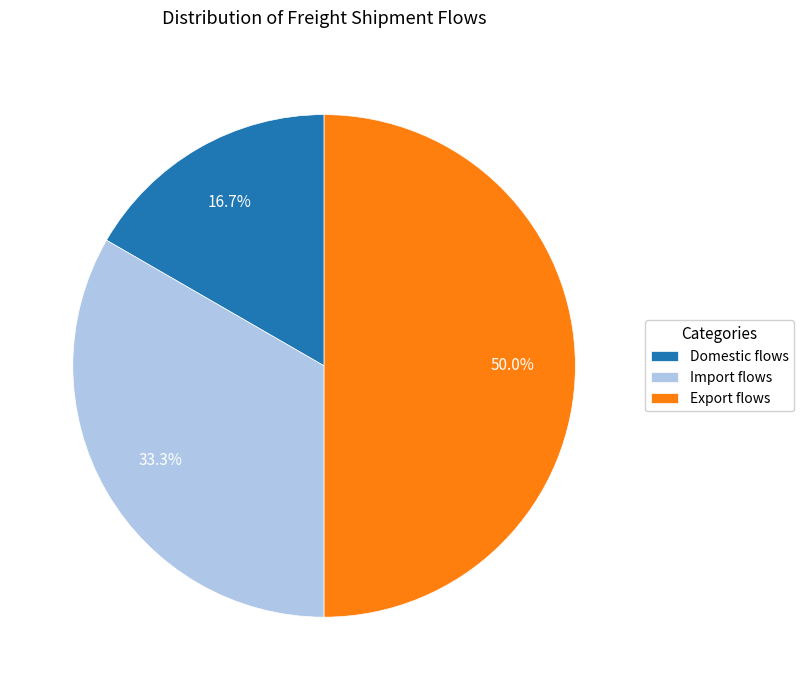

Does Domestic flows account for over 50% of the chart?

No